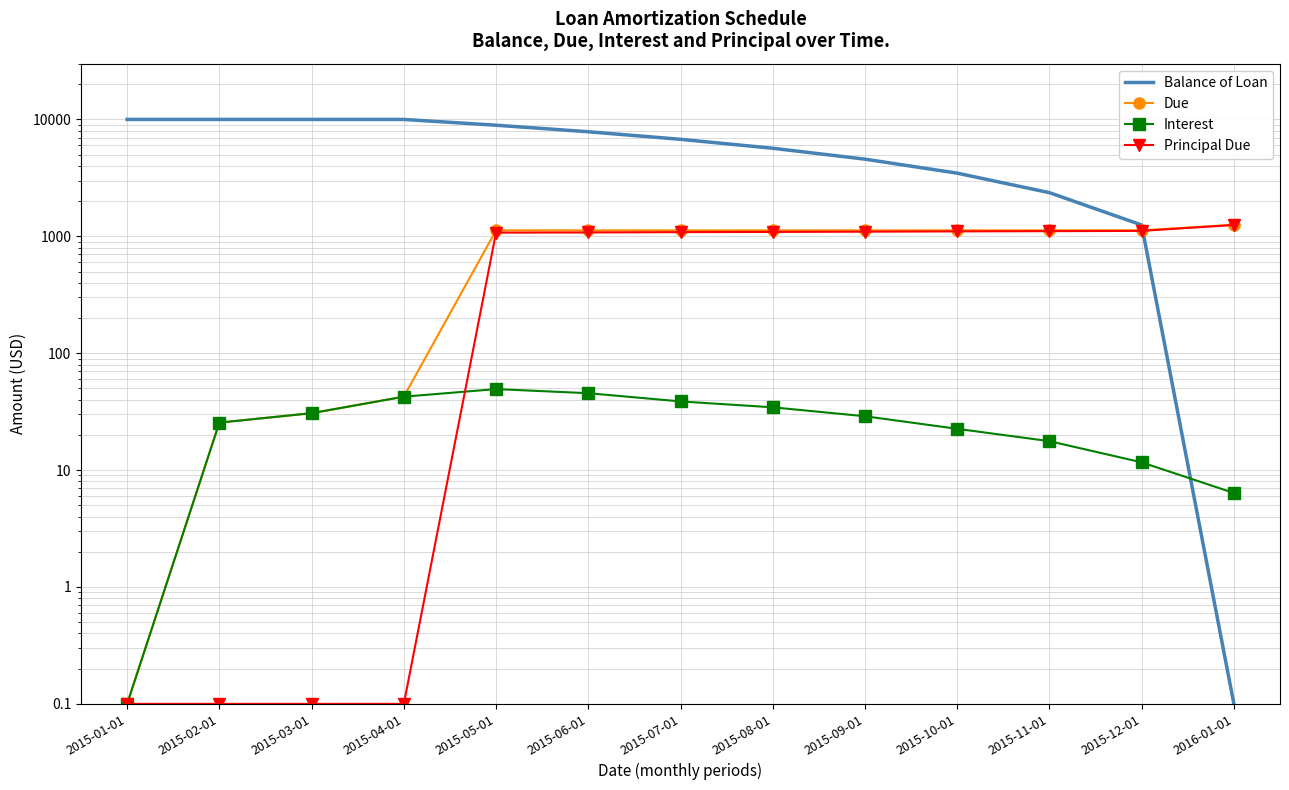

What are all the series names shown in the legend?

Balance of Loan, Due, Interest, Principal Due